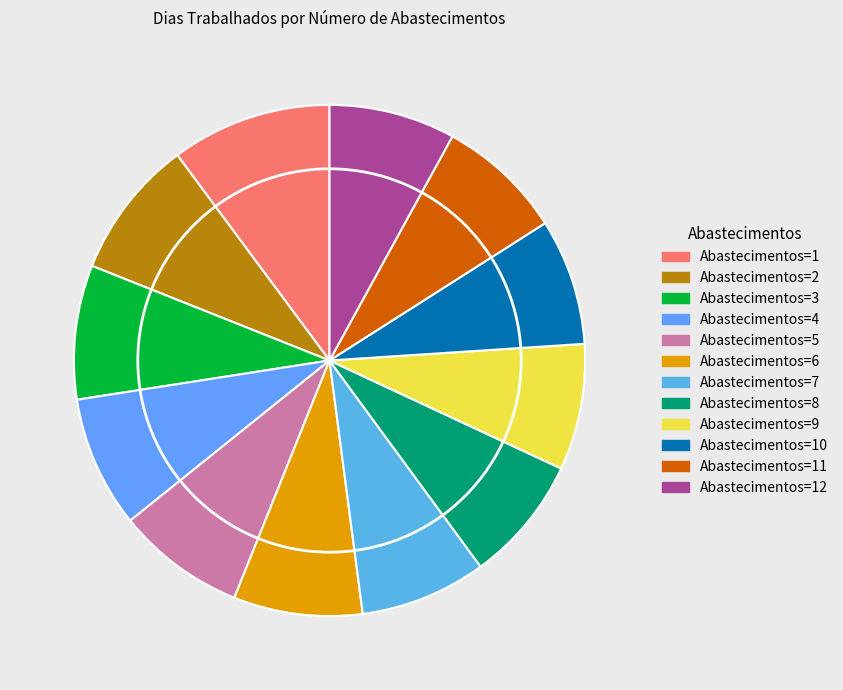

How many slices are in this pie chart?

12